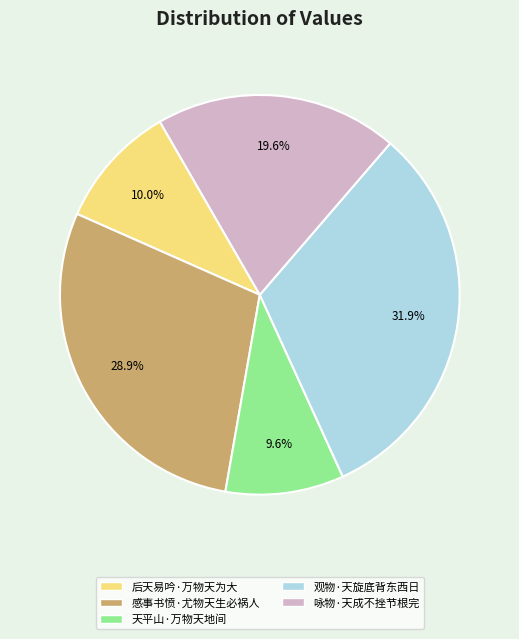

To the nearest percent, what is the difference between the largest and smallest slice percentages?

22%